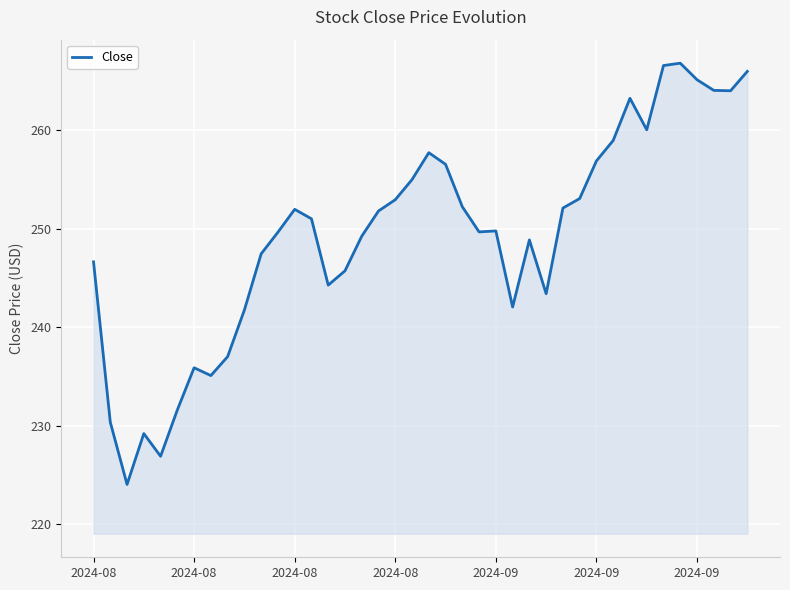

How many series are shown in this chart?

1